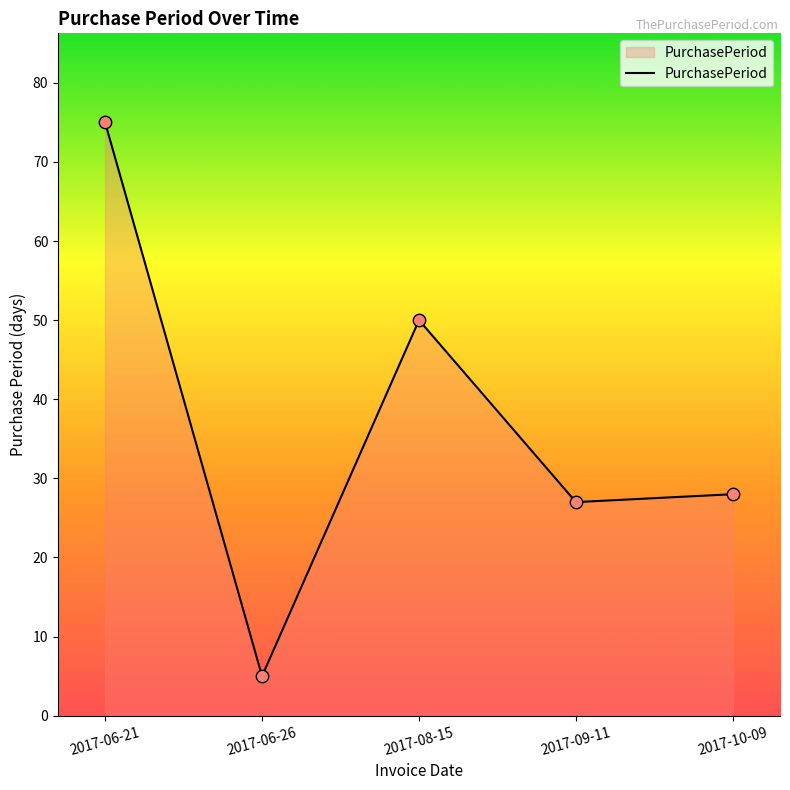

Which has a higher value, 2017-10-09 or 2017-06-21?

2017-06-21